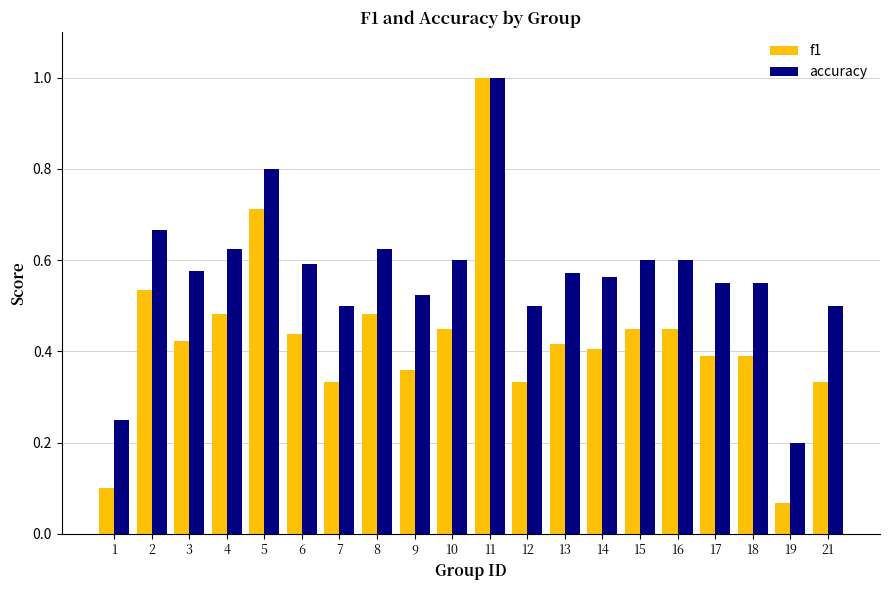

How many data points does each series have?

20